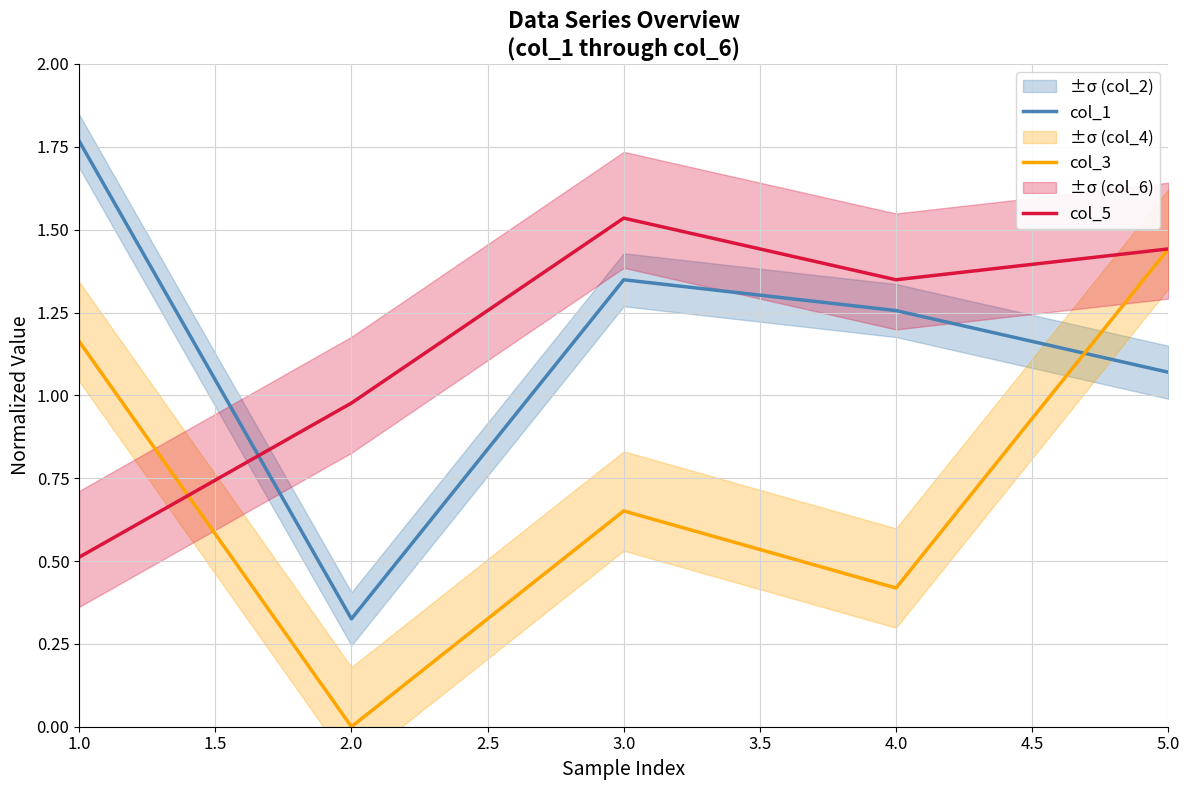

Which series has the largest total across all categories?

col_5